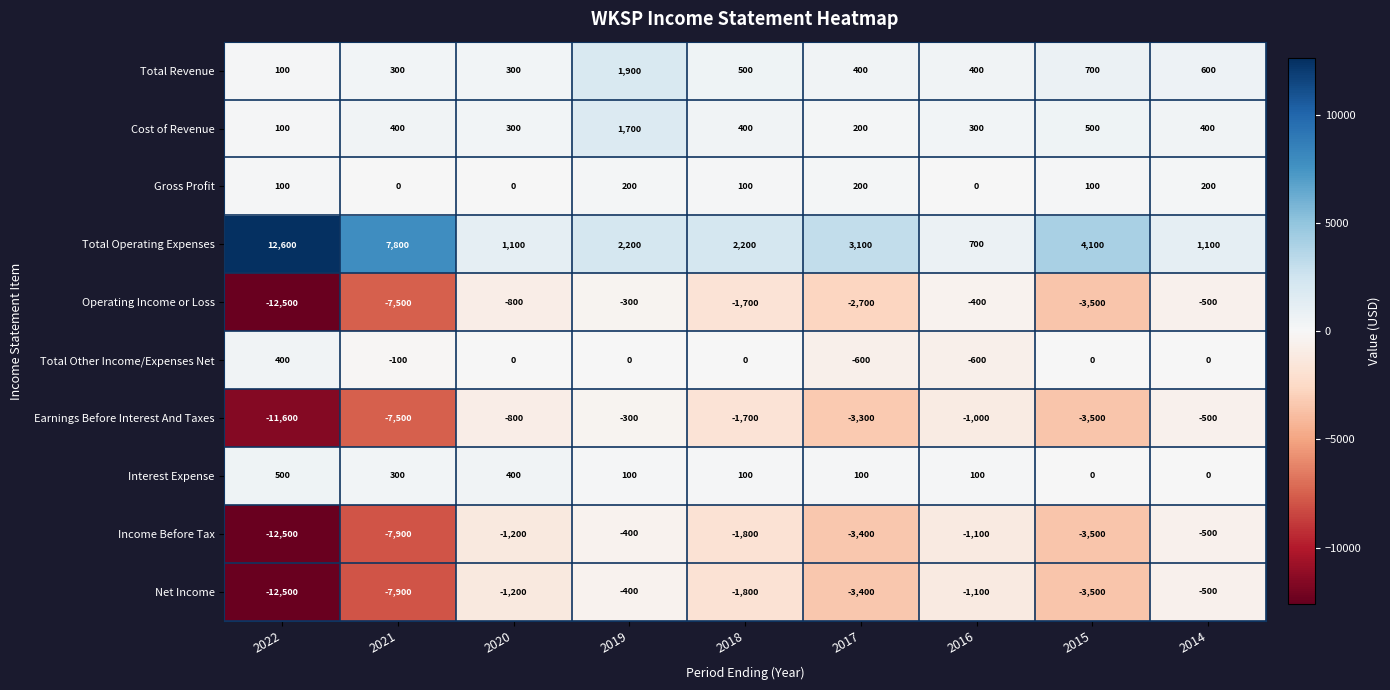

What is the total value across all series at 2020?

-1900